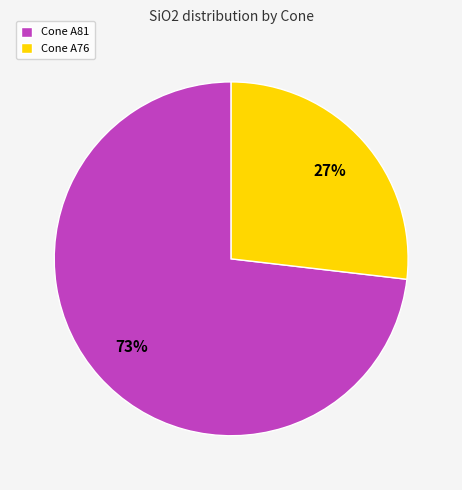

What percentage is the Cone A81 slice, to the nearest percent?

73%